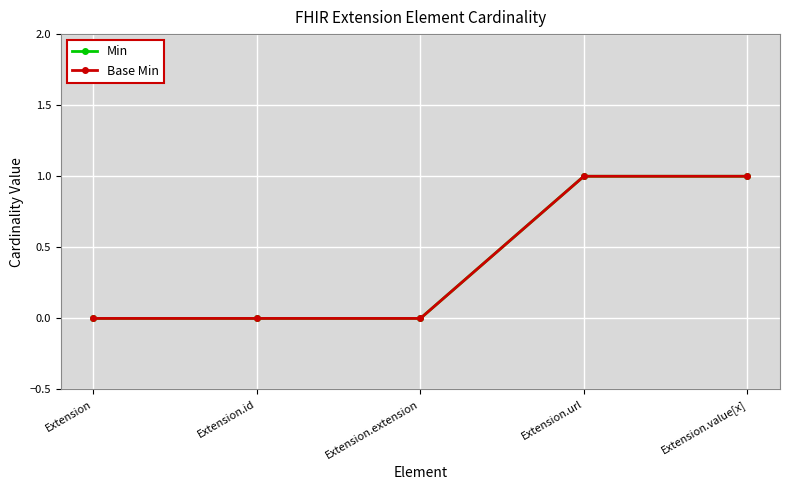

Is this an area chart (filled region under the line)?

No